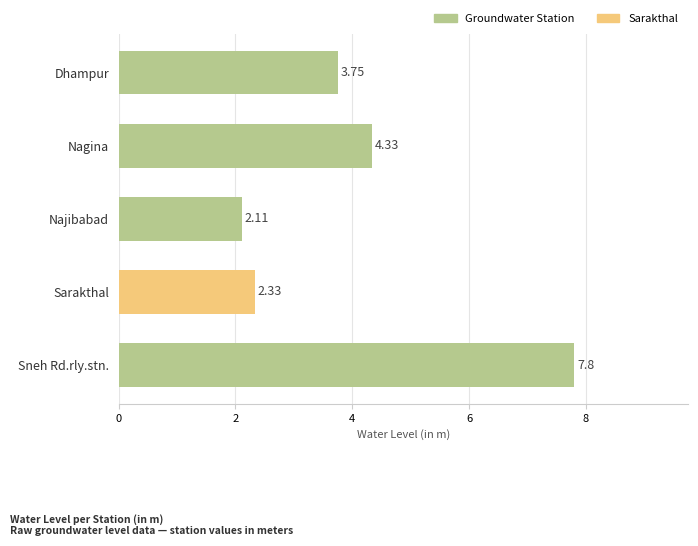

What is the sum of all values?

20.3